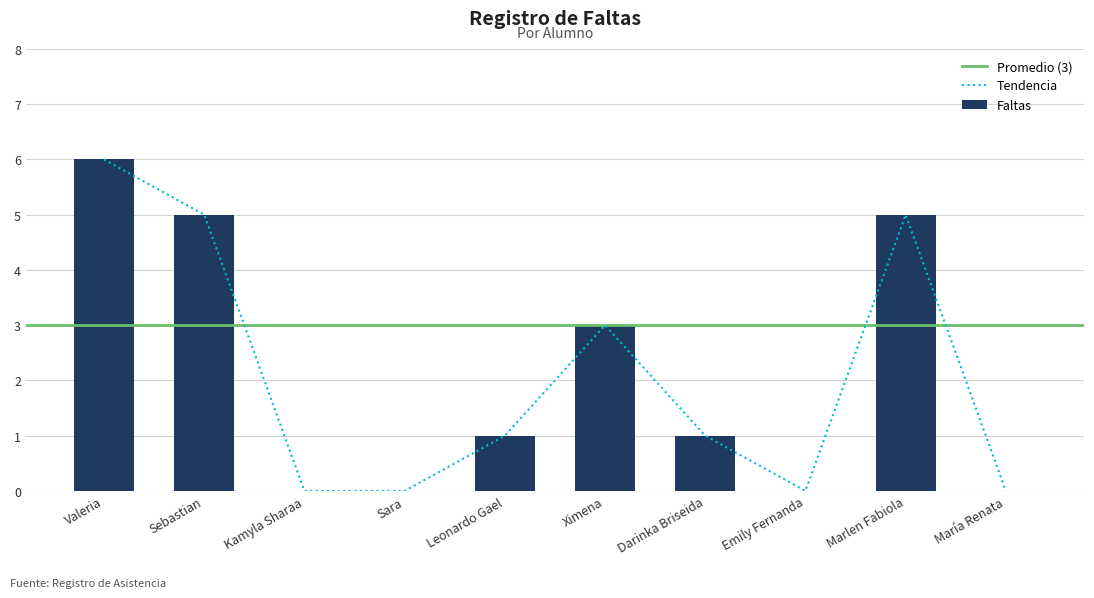

How many data points does each series have?

10